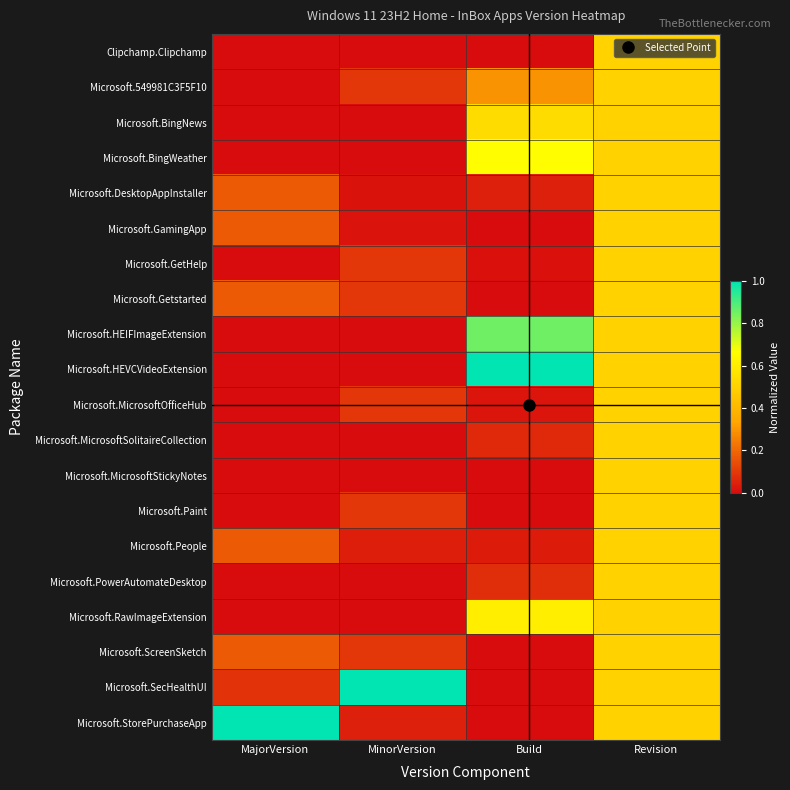

Reading left to right, what are all the values shown in this chart?

Clipchamp.Clipchamp: MajorVersion=0.0	MinorVersion=0.0	Build=0.0	Revision=0.5
Microsoft.549981C3F5F10: MajorVersion=0.0	MinorVersion=0.1	Build=0.3	Revision=0.5
Microsoft.BingNews: MajorVersion=0.0	MinorVersion=0.0	Build=0.5	Revision=0.5
Microsoft.BingWeather: MajorVersion=0.0	MinorVersion=0.0	Build=0.7	Revision=0.5
Microsoft.DesktopAppInstaller: MajorVersion=0.2	MinorVersion=0.0	Build=0.0	Revision=0.5
Microsoft.GamingApp: MajorVersion=0.2	MinorVersion=0.0	Build=0.0	Revision=0.5
Microsoft.GetHelp: MajorVersion=0.0	MinorVersion=0.1	Build=0.0	Revision=0.5
Microsoft.Getstarted: MajorVersion=0.2	MinorVersion=0.1	Build=0.0	Revision=0.5
Microsoft.HEIFImageExtension: MajorVersion=0.0	MinorVersion=0.0	Build=0.9	Revision=0.5
Microsoft.HEVCVideoExtension: MajorVersion=0.0	MinorVersion=0.0	Build=1.0	Revision=0.5
Microsoft.MicrosoftOfficeHub: MajorVersion=0.0	MinorVersion=0.1	Build=0.0	Revision=0.5
Microsoft.MicrosoftSolitaireCollection: MajorVersion=0.0	MinorVersion=0.0	Build=0.1	Revision=0.5
Microsoft.MicrosoftStickyNotes: MajorVersion=0.0	MinorVersion=0.0	Build=0.0	Revision=0.5
Microsoft.Paint: MajorVersion=0.0	MinorVersion=0.1	Build=0.0	Revision=0.5
Microsoft.People: MajorVersion=0.2	MinorVersion=0.0	Build=0.0	Revision=0.5
Microsoft.PowerAutomateDesktop: MajorVersion=0.0	MinorVersion=0.0	Build=0.1	Revision=0.5
Microsoft.RawImageExtension: MajorVersion=0.0	MinorVersion=0.0	Build=0.6	Revision=0.5
Microsoft.ScreenSketch: MajorVersion=0.2	MinorVersion=0.1	Build=0.0	Revision=0.5
Microsoft.SecHealthUI: MajorVersion=0.1	MinorVersion=1.0	Build=0.0	Revision=0.5
Microsoft.StorePurchaseApp: MajorVersion=1.0	MinorVersion=0.0	Build=0.0	Revision=0.5